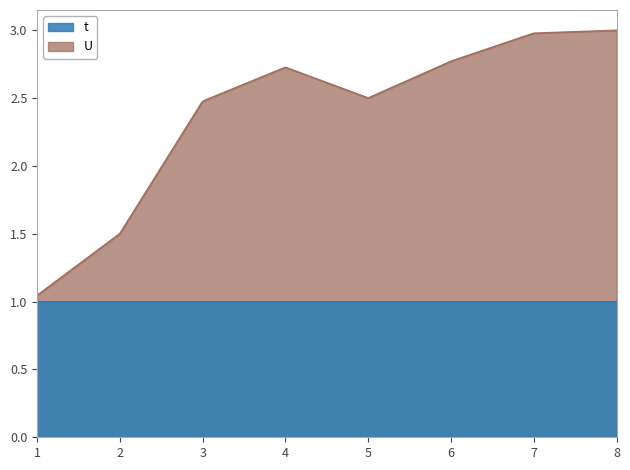

List the series in order of their overall mean, highest first.

t, U